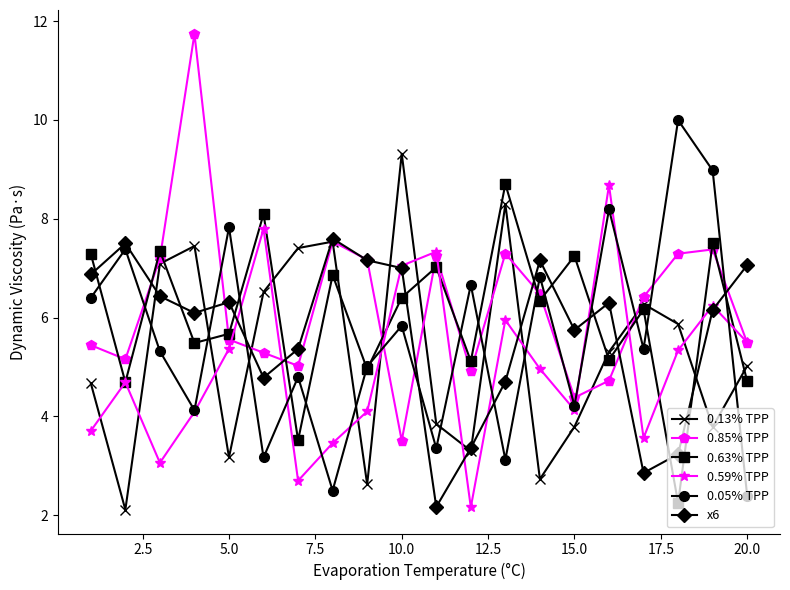

What is the highest value of the 0.59% TPP series?

8.7